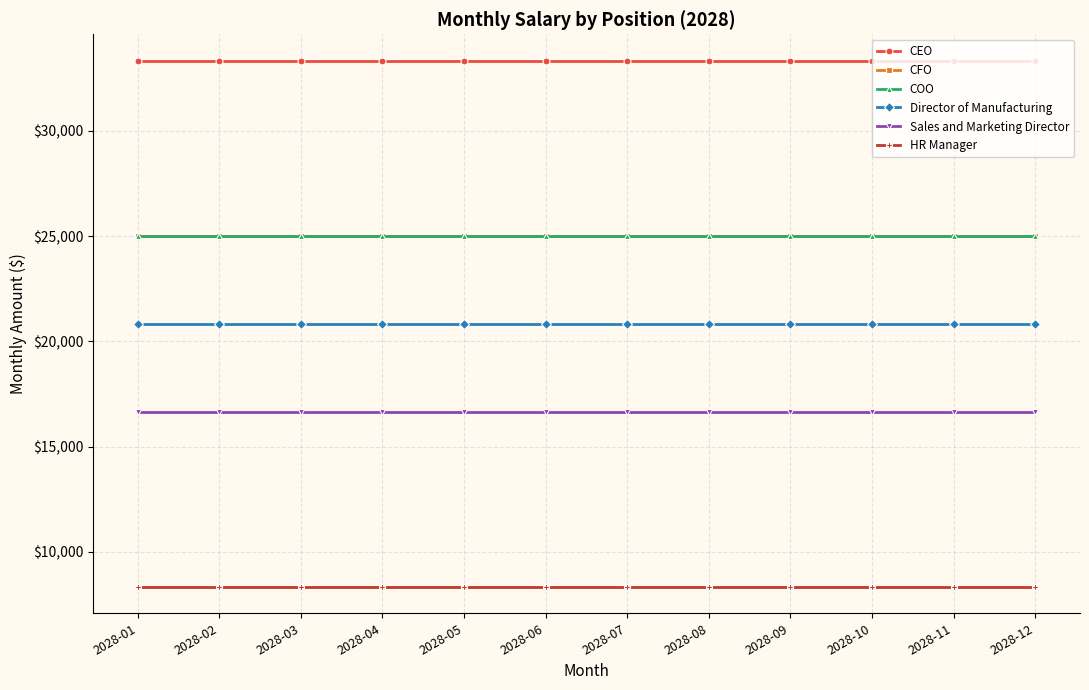

What is the average value of the Sales and Marketing Director series?

16666.7